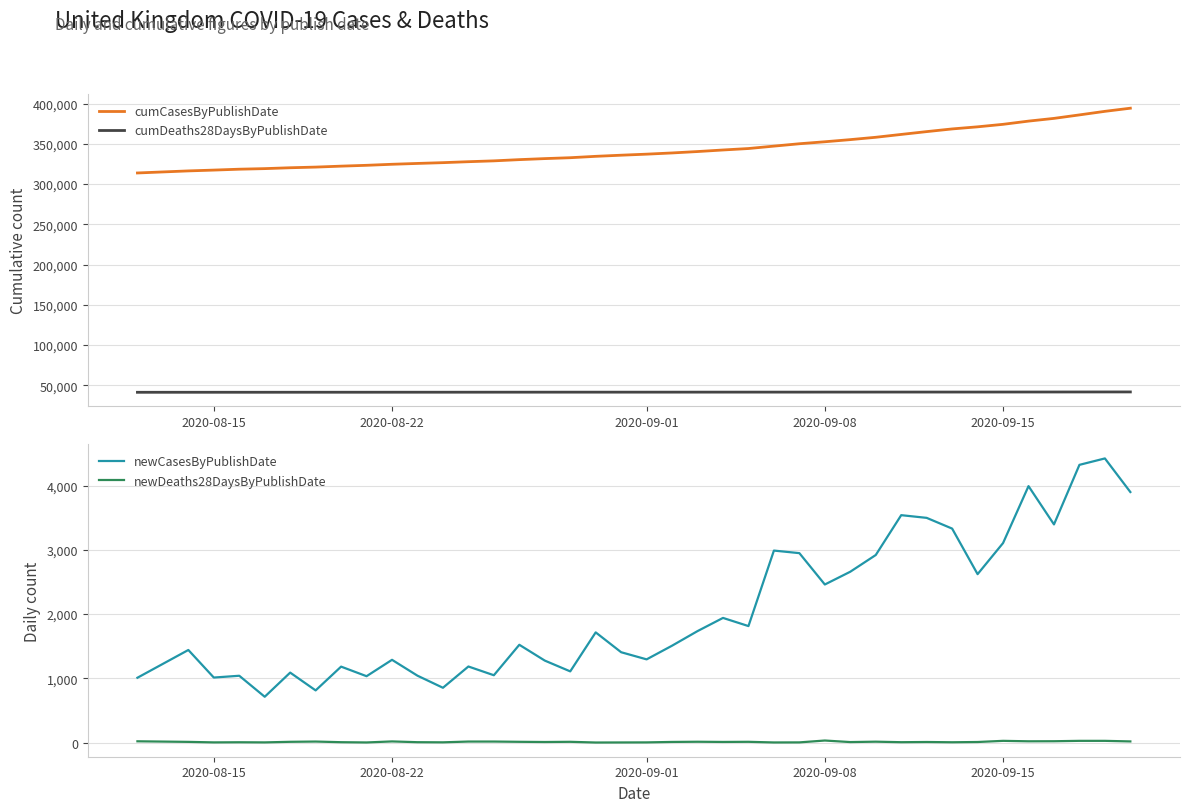

True or false: cumCasesByPublishDate and cumDeaths28DaysByPublishDate cross at least once.

False